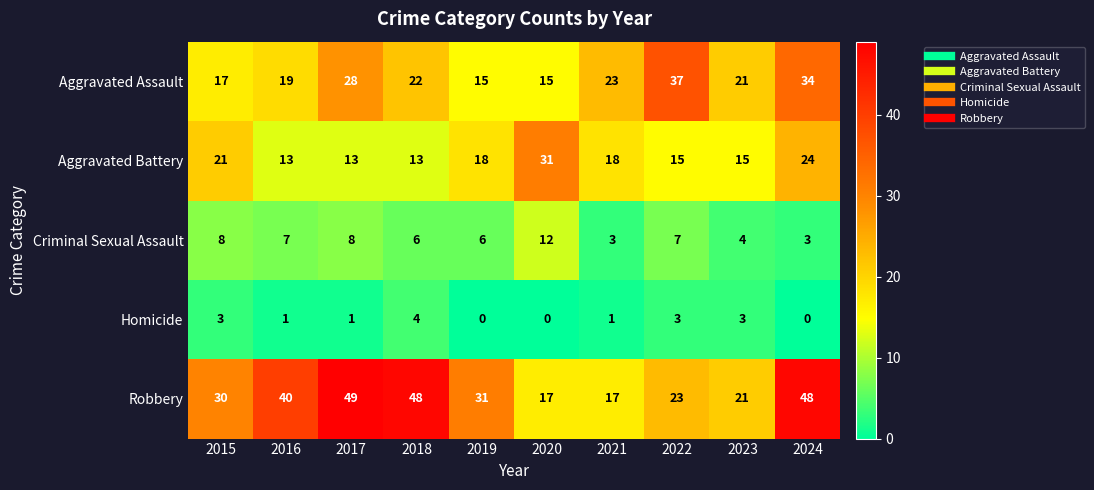

What is the highest value of the Homicide series?

4